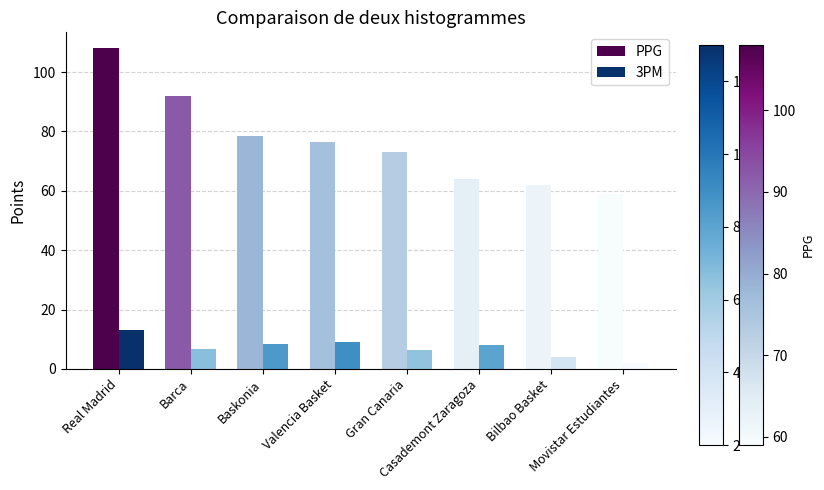

Which category has the highest value across all series?

Real Madrid